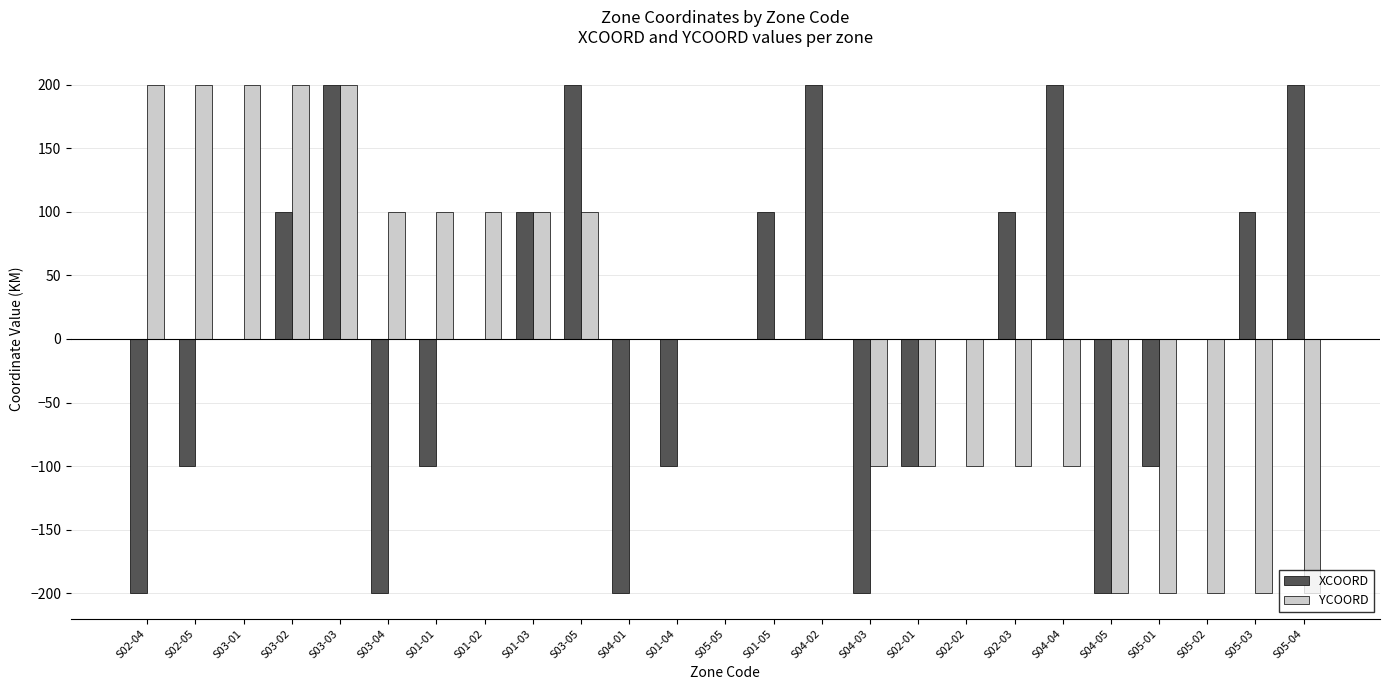

Reading right to left, what are all the values shown in this chart?

XCOORD: S05-04=200	S05-03=100	S05-02=0	S05-01=-100	S04-05=-200	S04-04=200	S02-03=100	S02-02=0	S02-01=-100	S04-03=-200	S04-02=200	S01-05=100	S05-05=0	S01-04=-100	S04-01=-200	S03-05=200	S01-03=100	S01-02=0	S01-01=-100	S03-04=-200	S03-03=200	S03-02=100	S03-01=0	S02-05=-100	S02-04=-200
YCOORD: S05-04=-200	S05-03=-200	S05-02=-200	S05-01=-200	S04-05=-200	S04-04=-100	S02-03=-100	S02-02=-100	S02-01=-100	S04-03=-100	S04-02=0	S01-05=0	S05-05=0	S01-04=0	S04-01=0	S03-05=100	S01-03=100	S01-02=100	S01-01=100	S03-04=100	S03-03=200	S03-02=200	S03-01=200	S02-05=200	S02-04=200